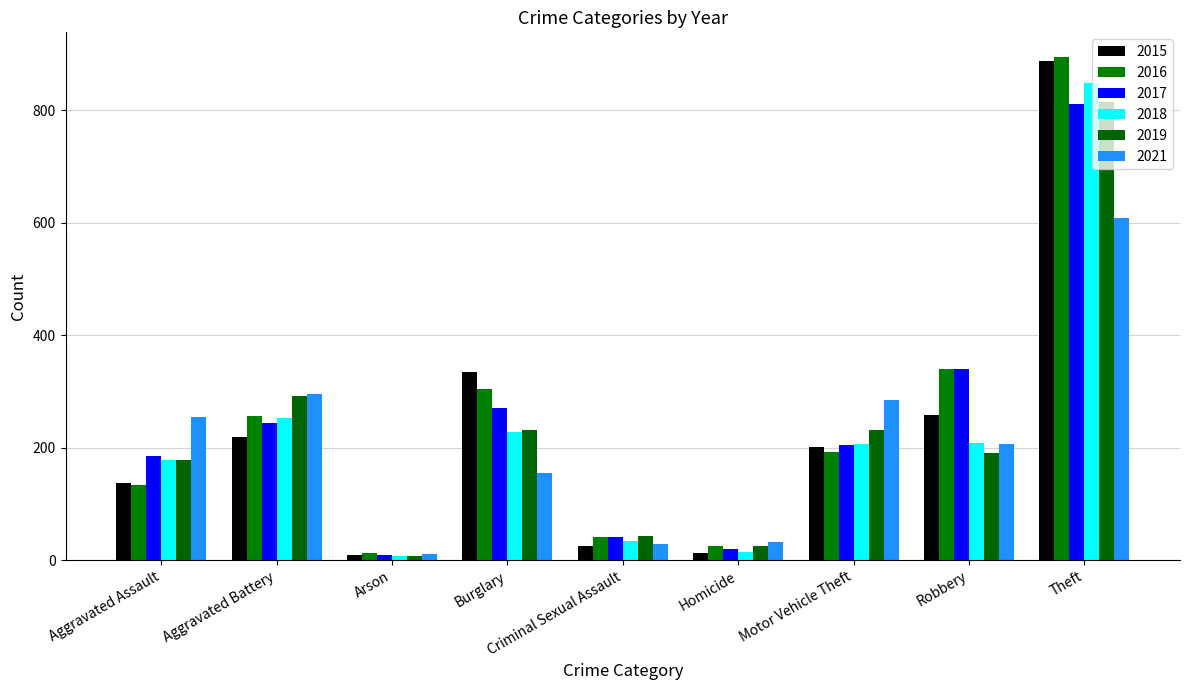

How many bars are there in total?

54